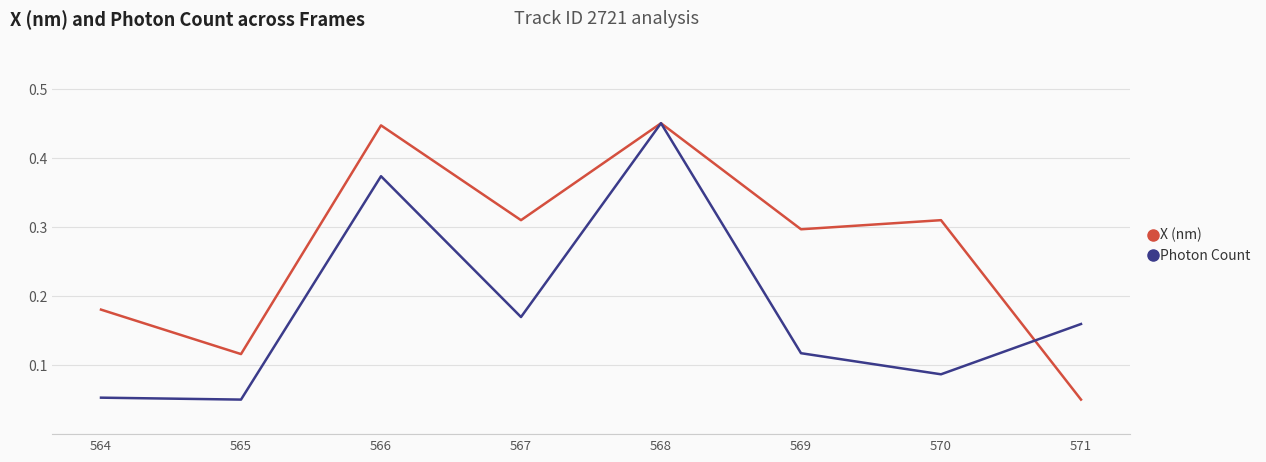

How many categories are shown in the chart?

8